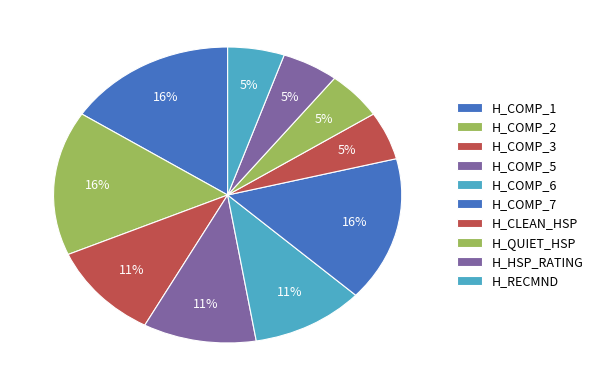

How many slices are in this pie chart?

10